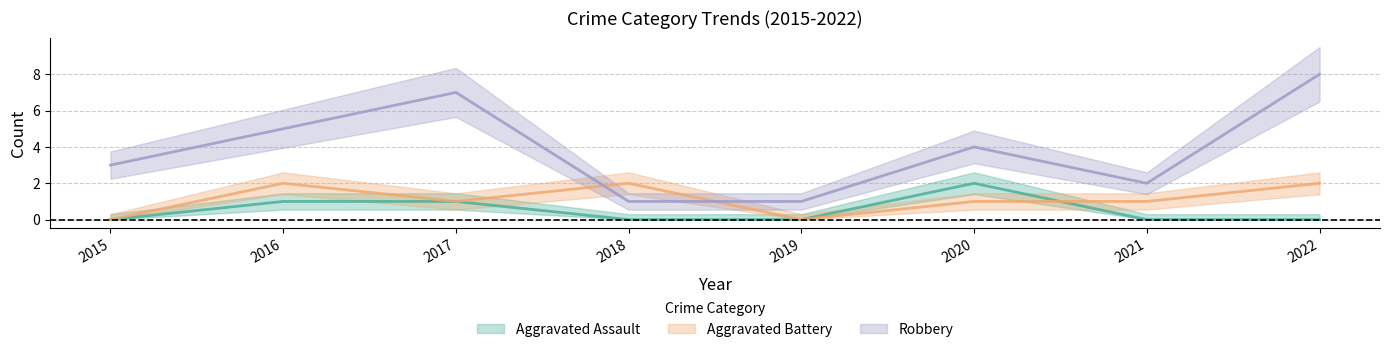

Reading left to right, extract all data points from this chart.

Aggravated Assault: 0	1	1	0	0	2	0	0
Aggravated Battery: 0	2	1	2	0	1	1	2
Robbery: 3	5	7	1	1	4	2	8